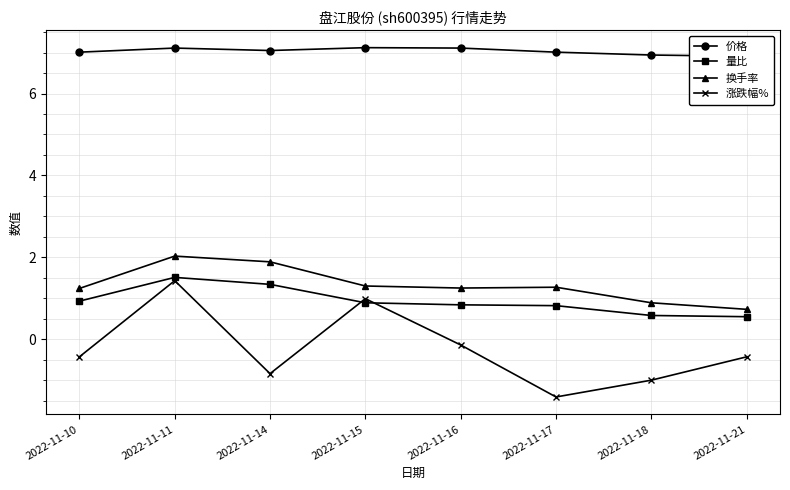

Reading left to right, extract all data points from this chart.

价格: 2022-11-10=7.0	2022-11-11=7.1	2022-11-14=7.0	2022-11-15=7.1	2022-11-16=7.1	2022-11-17=7.0	2022-11-18=6.9	2022-11-21=6.9
量比: 2022-11-10=0.9	2022-11-11=1.5	2022-11-14=1.3	2022-11-15=0.9	2022-11-16=0.8	2022-11-17=0.8	2022-11-18=0.6	2022-11-21=0.6
换手率: 2022-11-10=1.2	2022-11-11=2.0	2022-11-14=1.9	2022-11-15=1.3	2022-11-16=1.2	2022-11-17=1.3	2022-11-18=0.9	2022-11-21=0.7
涨跌幅%: 2022-11-10=-0.4	2022-11-11=1.4	2022-11-14=-0.8	2022-11-15=1.0	2022-11-16=-0.1	2022-11-17=-1.4	2022-11-18=-1.0	2022-11-21=-0.4